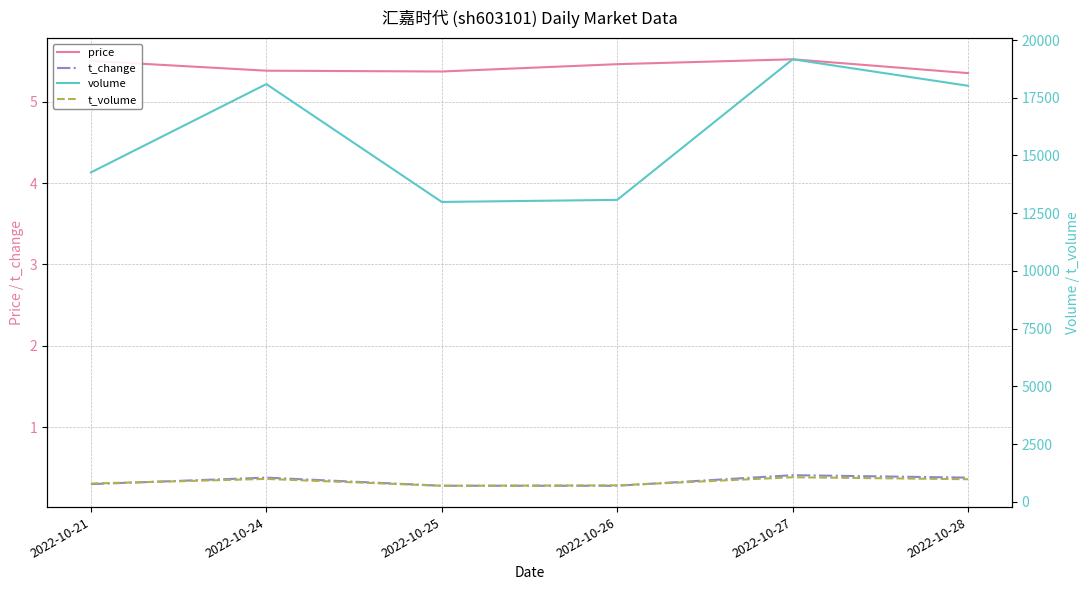

Count the number of data series in this chart.

4